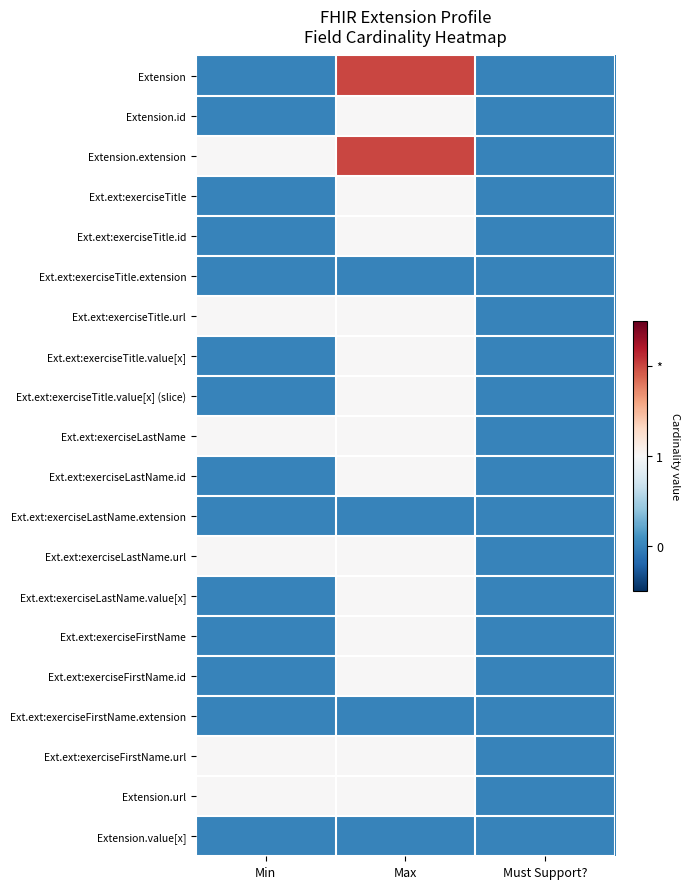

At Max, list the series in order from smallest to largest.

Ext.ext:exerciseTitle.extension, Ext.ext:exerciseLastName.extension, Ext.ext:exerciseFirstName.extension, Extension.value[x], Extension.id, Ext.ext:exerciseTitle, Ext.ext:exerciseTitle.id, Ext.ext:exerciseTitle.url, Ext.ext:exerciseTitle.value[x], Ext.ext:exerciseTitle.value[x] (slice), Ext.ext:exerciseLastName, Ext.ext:exerciseLastName.id, Ext.ext:exerciseLastName.url, Ext.ext:exerciseLastName.value[x], Ext.ext:exerciseFirstName, Ext.ext:exerciseFirstName.id, Ext.ext:exerciseFirstName.url, Extension.url, Extension, Extension.extension